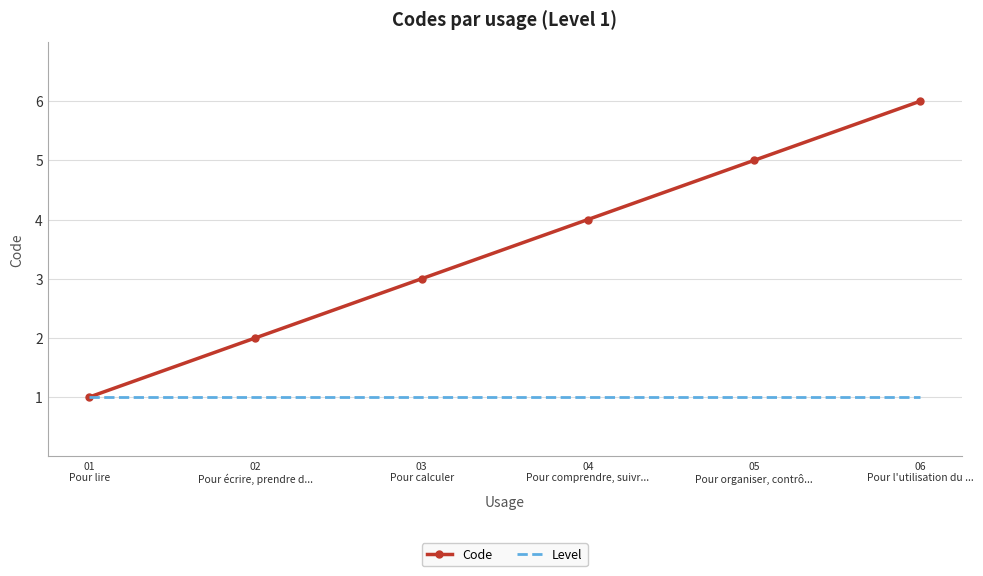

What is the average value of the Code series?

4